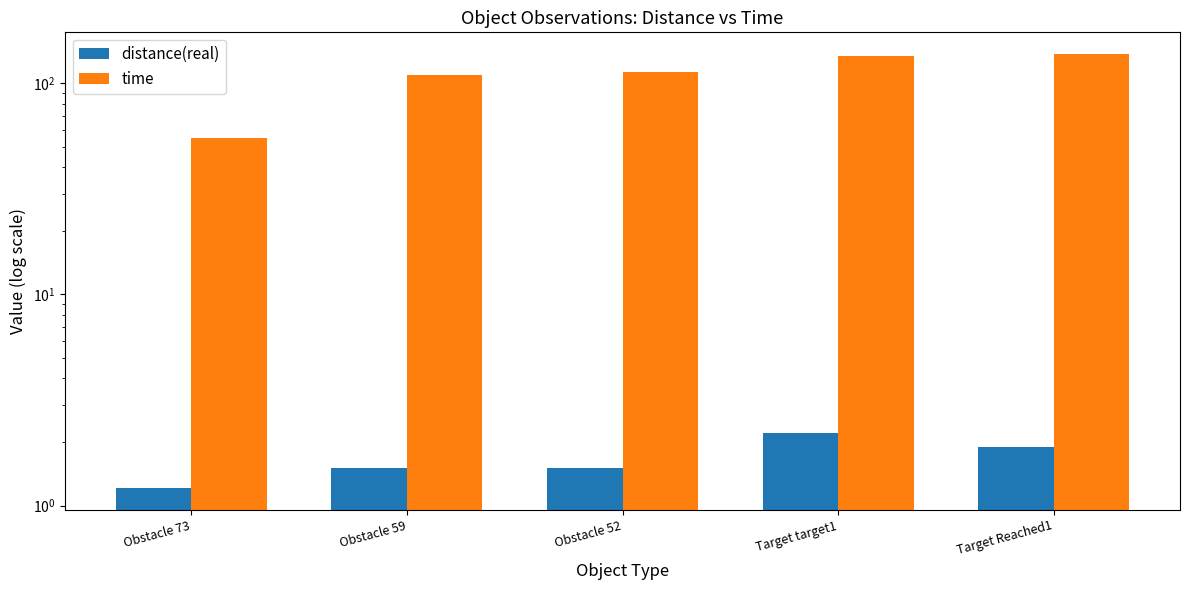

What are all the series names shown in the legend?

distance(real), time